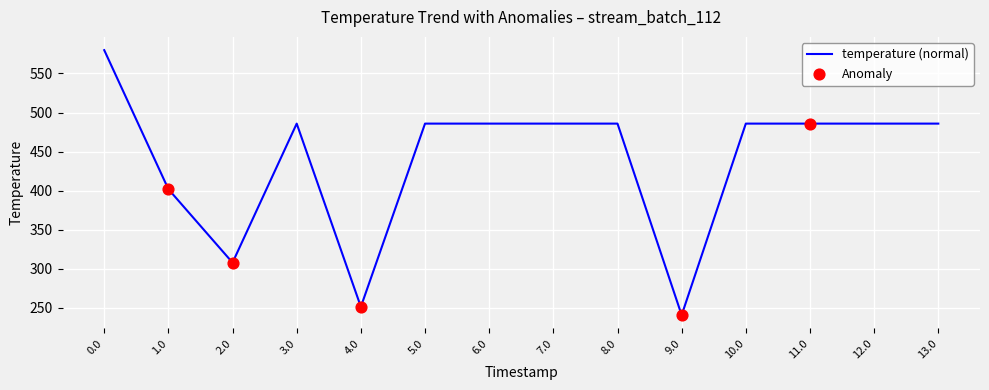

What position from the right is 4.0?

10